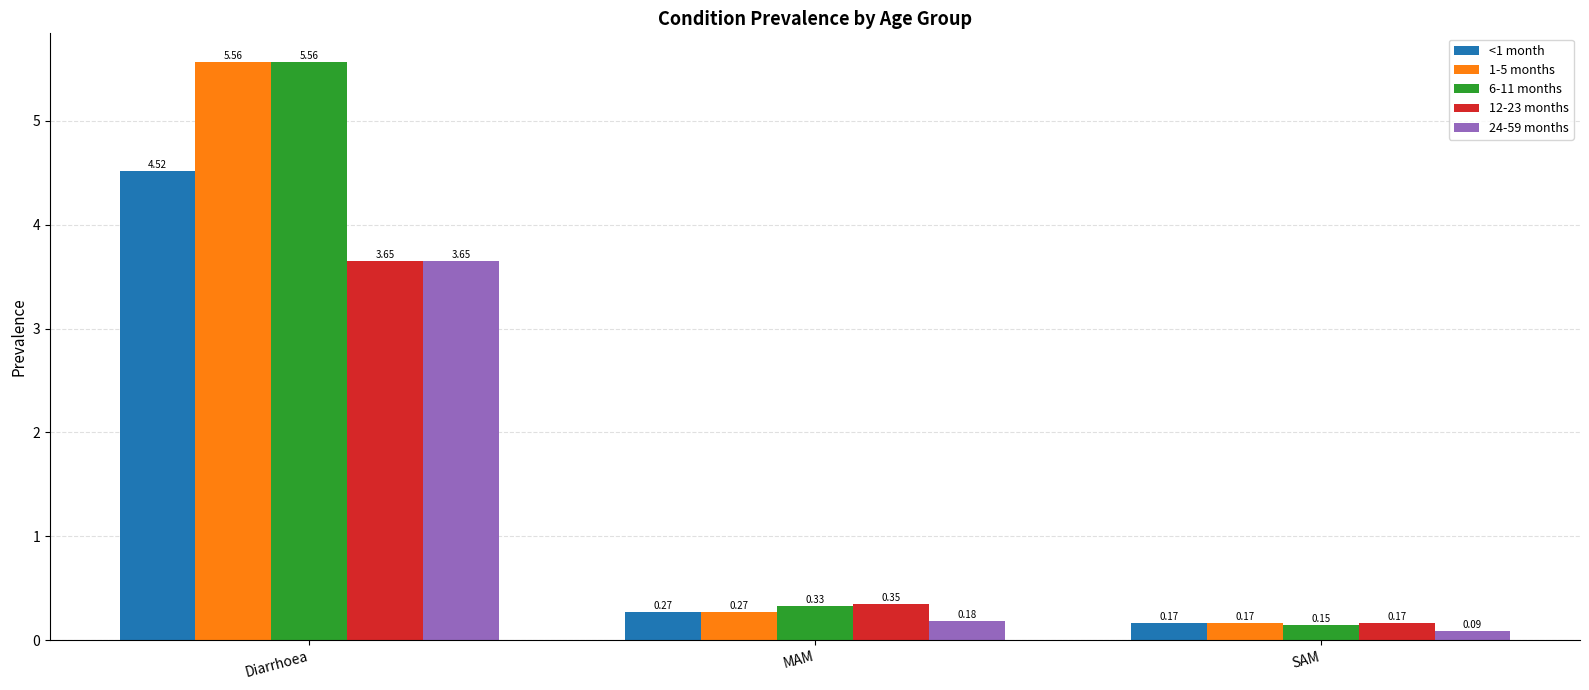

Where is 6-11 months nearest to the value 2?

MAM